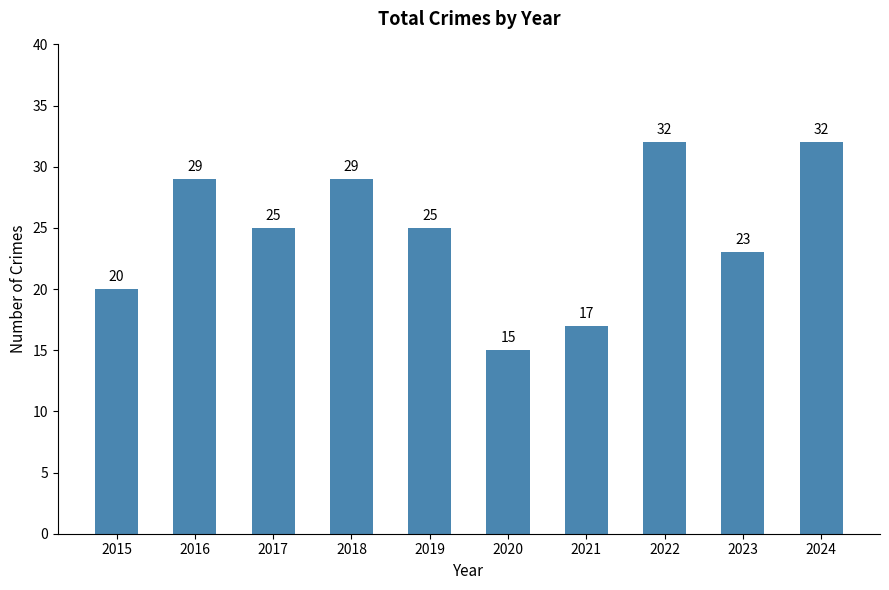

Where is the data nearest to the value 23?

2023